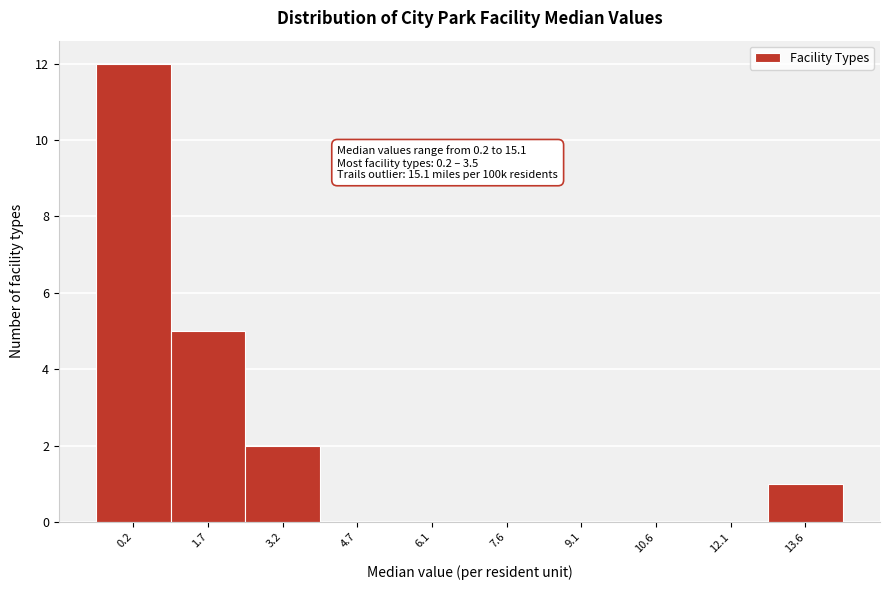

Reading right to left, transcribe all the data shown in this chart.

13.6=1	12.1=0	10.6=0	9.1=0	7.6=0	6.1=0	4.7=0	3.2=2	1.7=5	0.2=12